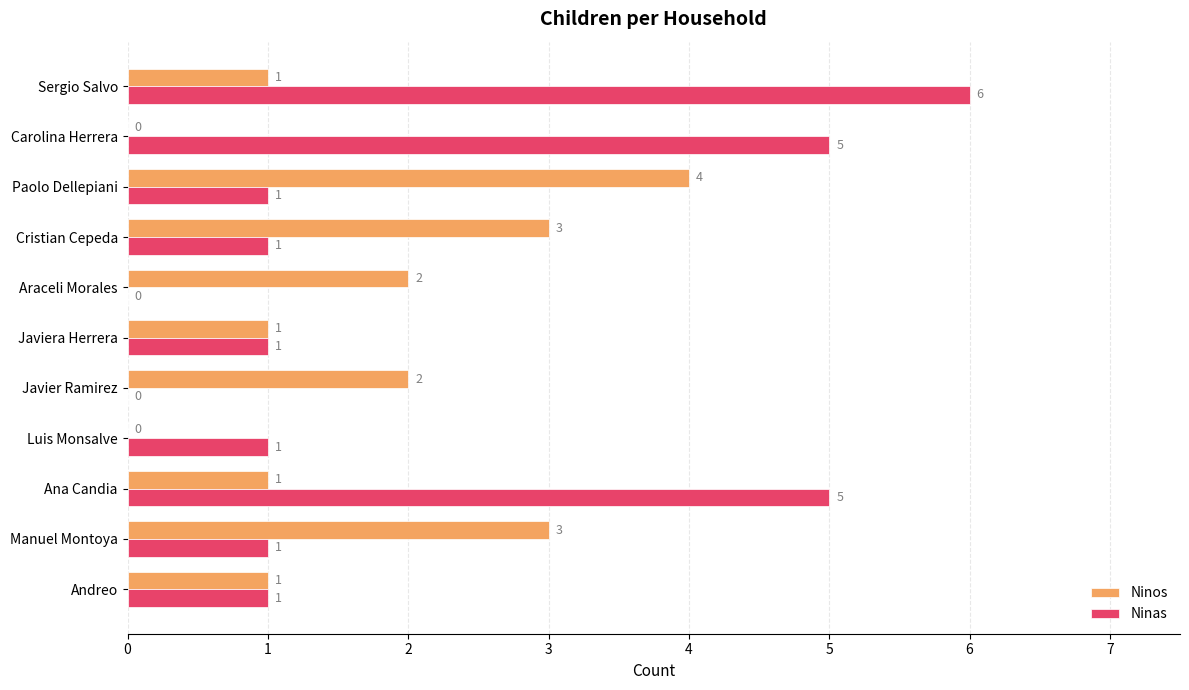

What is the maximum value for Ninas?

6